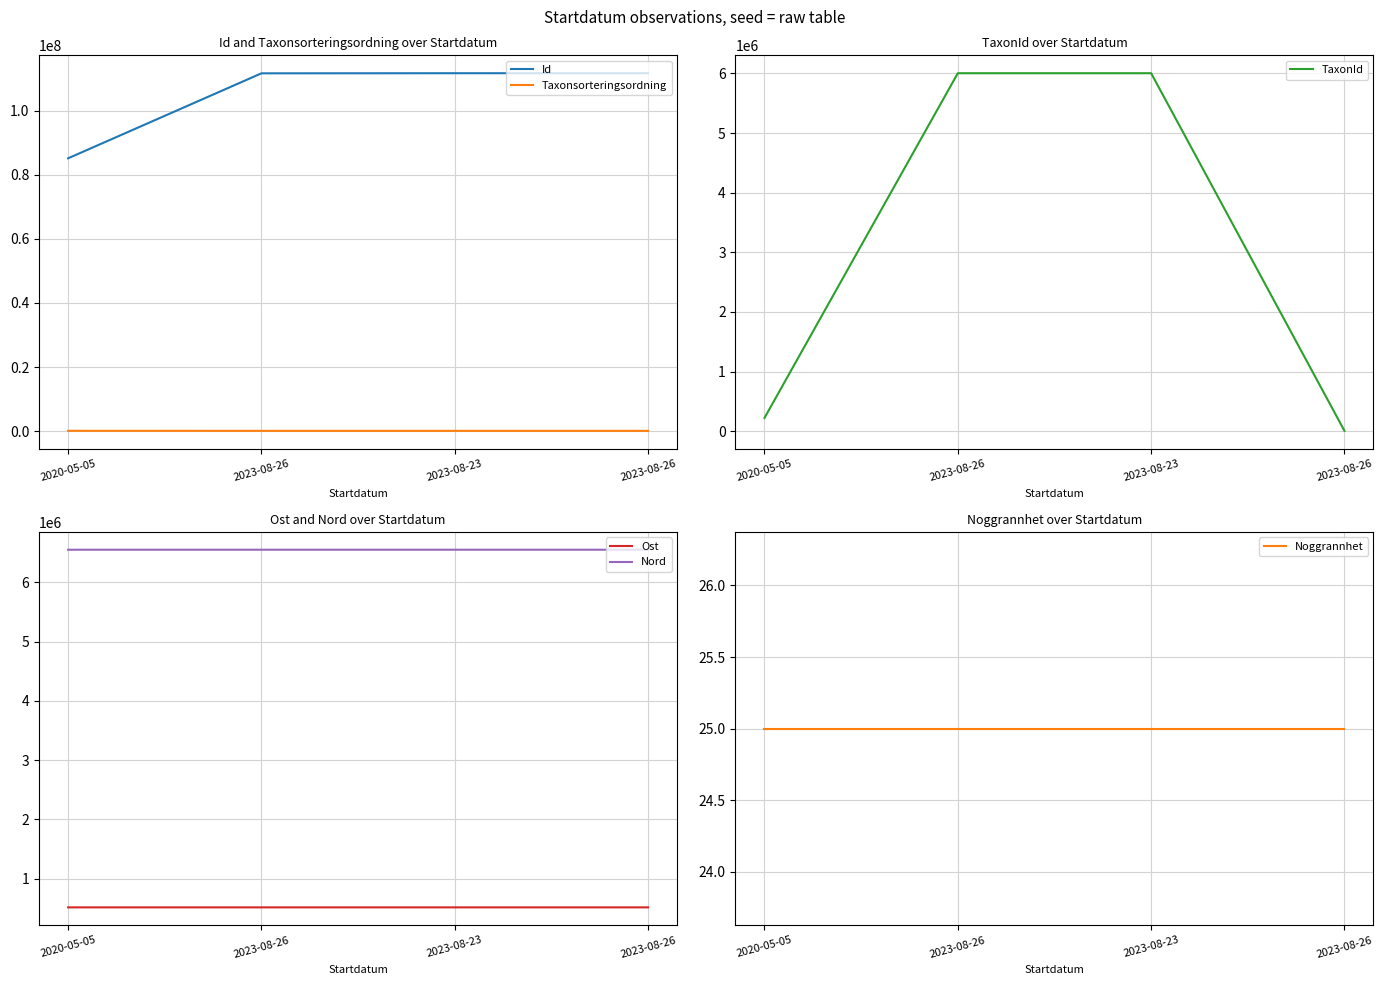

What is the highest value of the Nord series?

6552108.0